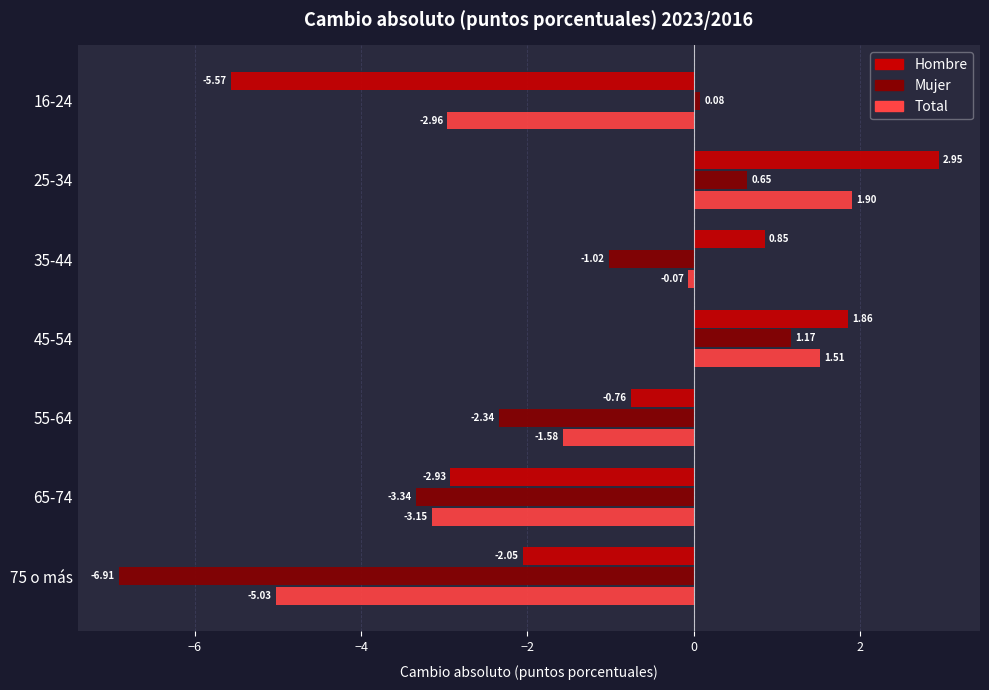

List the labels in order of Total value, largest first.

25-34, 45-54, 35-44, 55-64, 16-24, 65-74, 75 o más